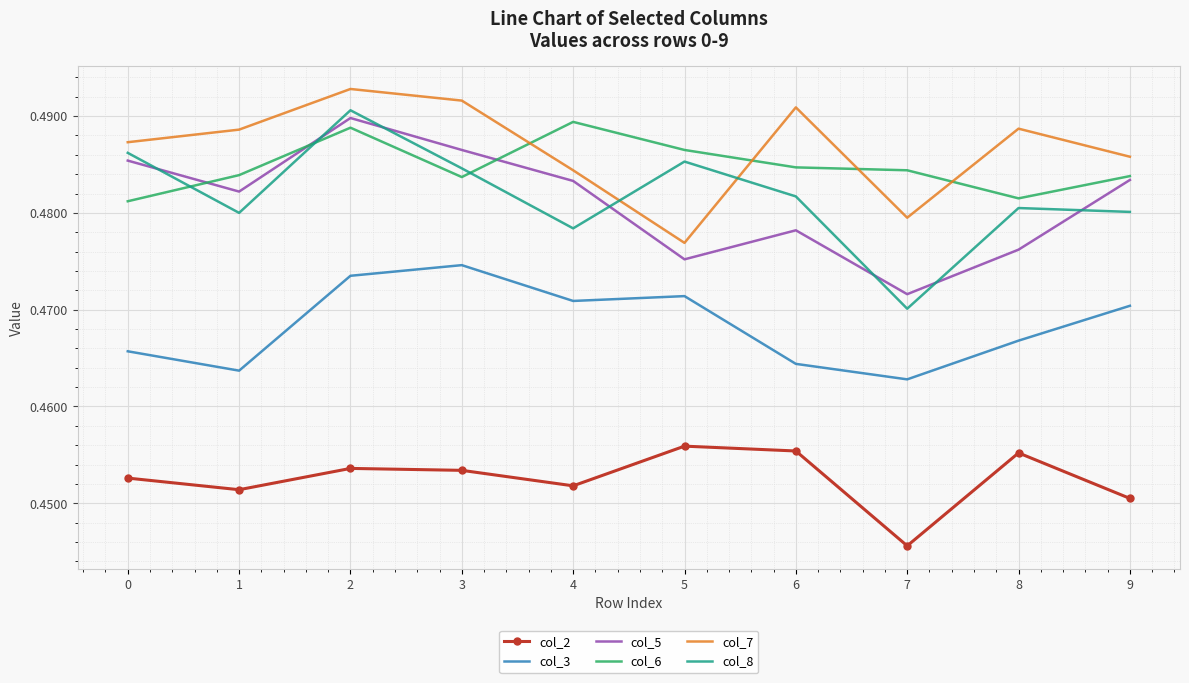

Which series changed the most between 0 and 5?

col_7